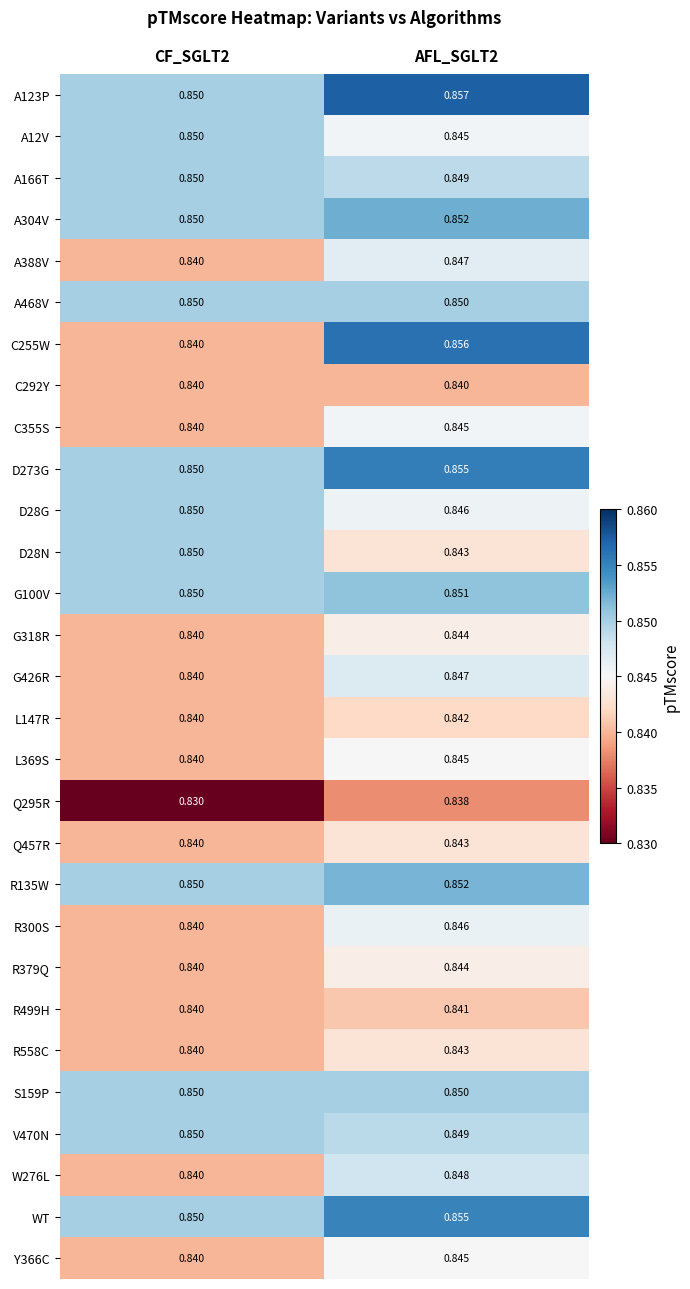

Is the value of D28G at AFL_SGLT2 greater than the value of G100V at CF_SGLT2?

No